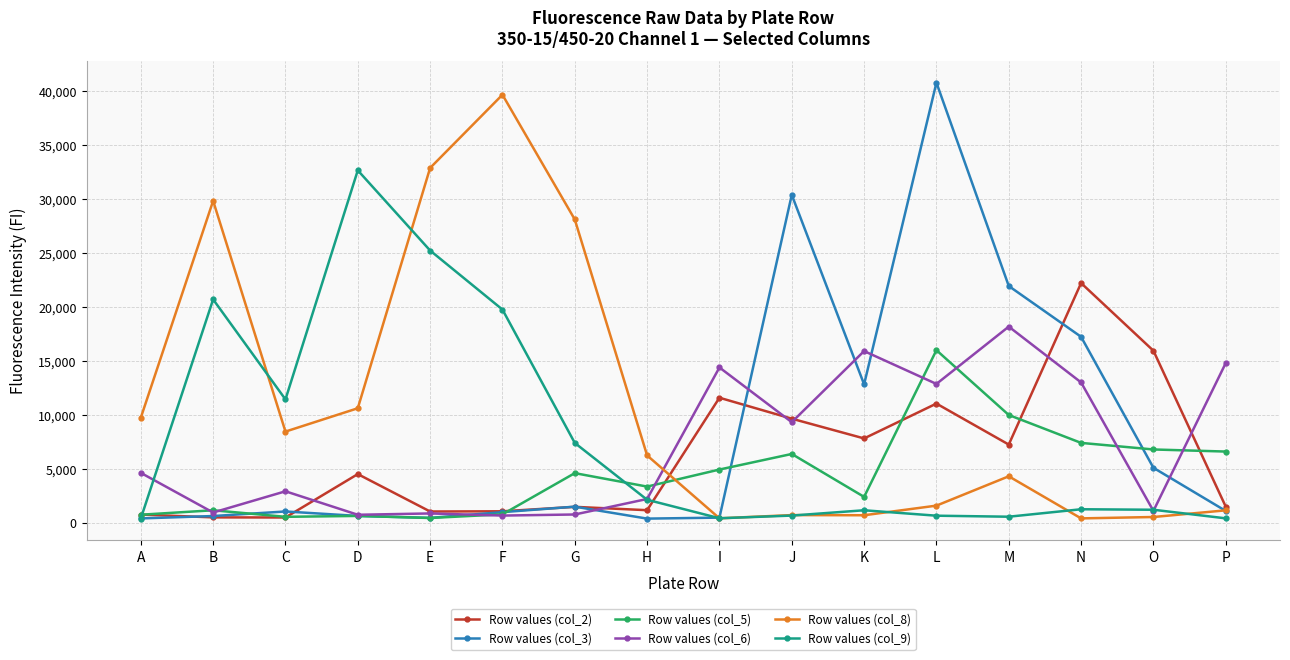

What is the value of the Row values (col_8) point at the 2nd from the left?

29830